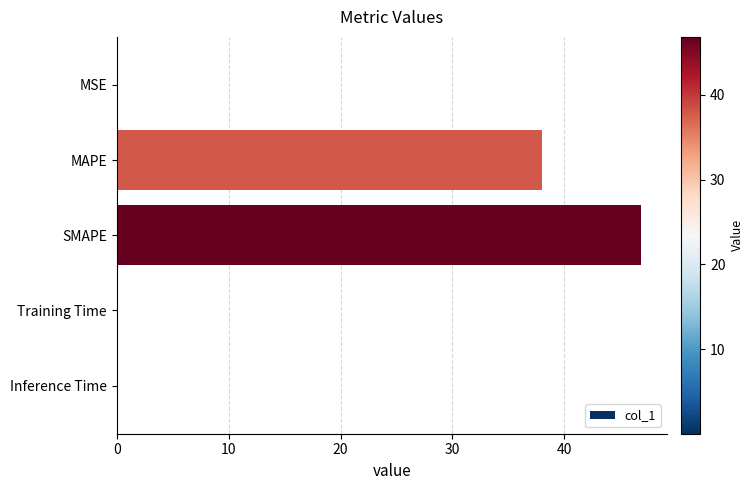

What is the sum of all values?

84.8